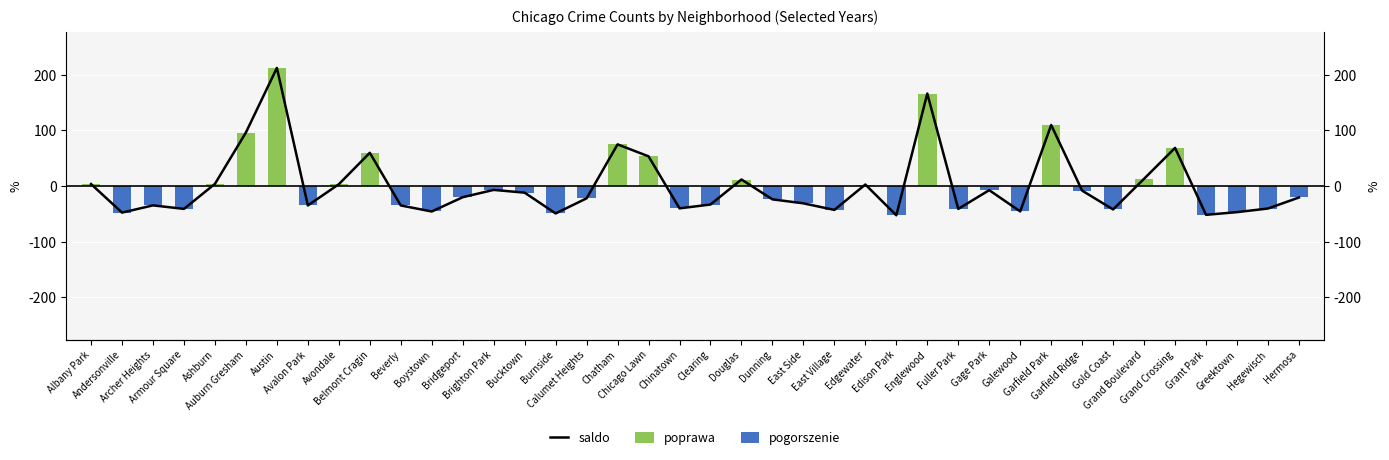

What are all the series names shown in the legend?

saldo, poprawa, pogorszenie